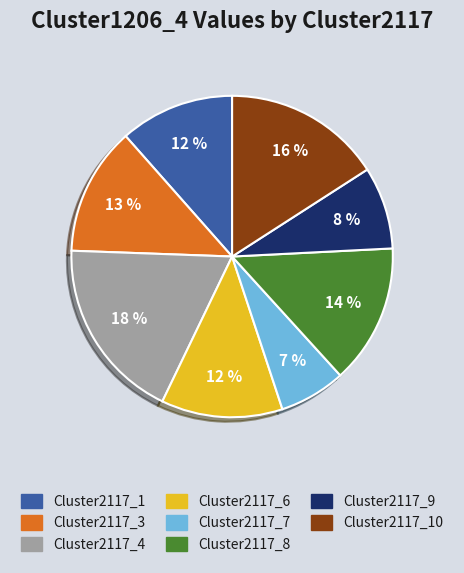

Is there a majority slice in this chart?

No